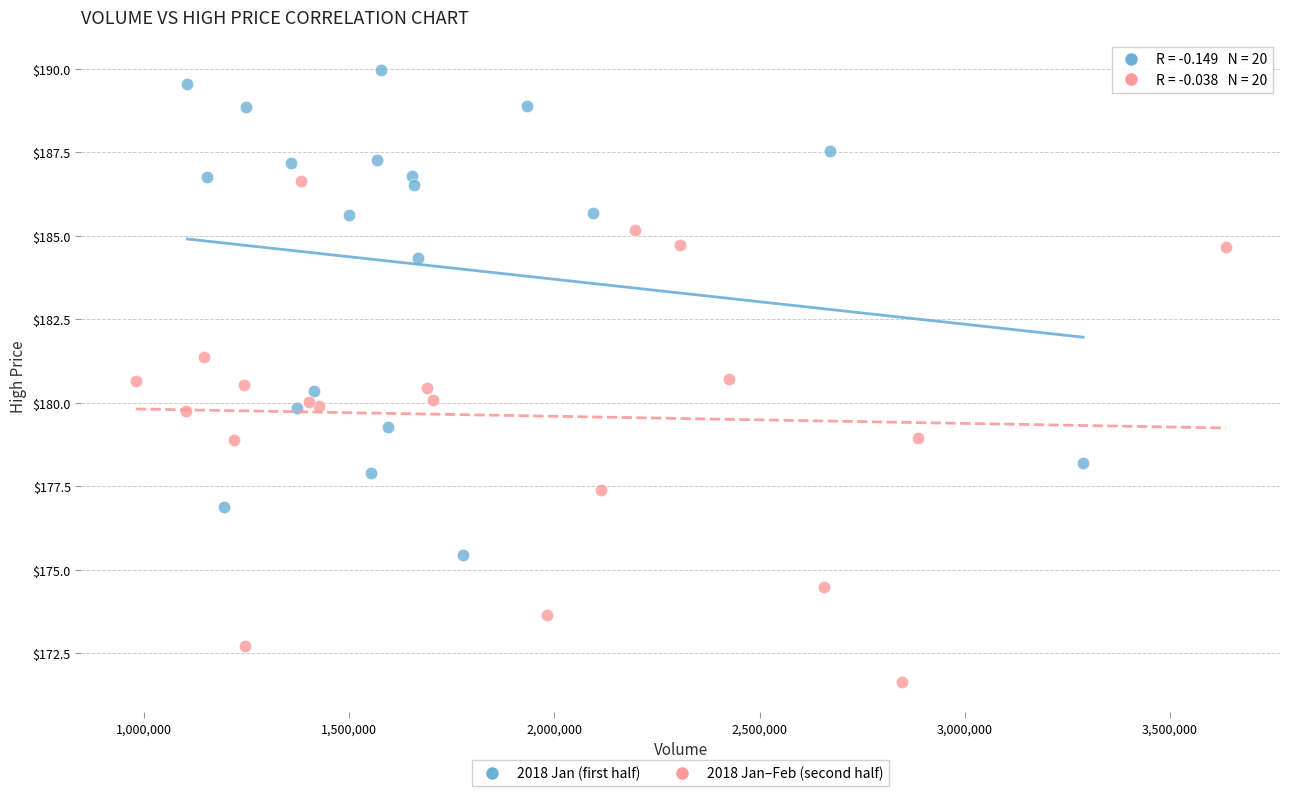

Which series has the largest Y range (max minus min)?

2018 Jan–Feb (second half)